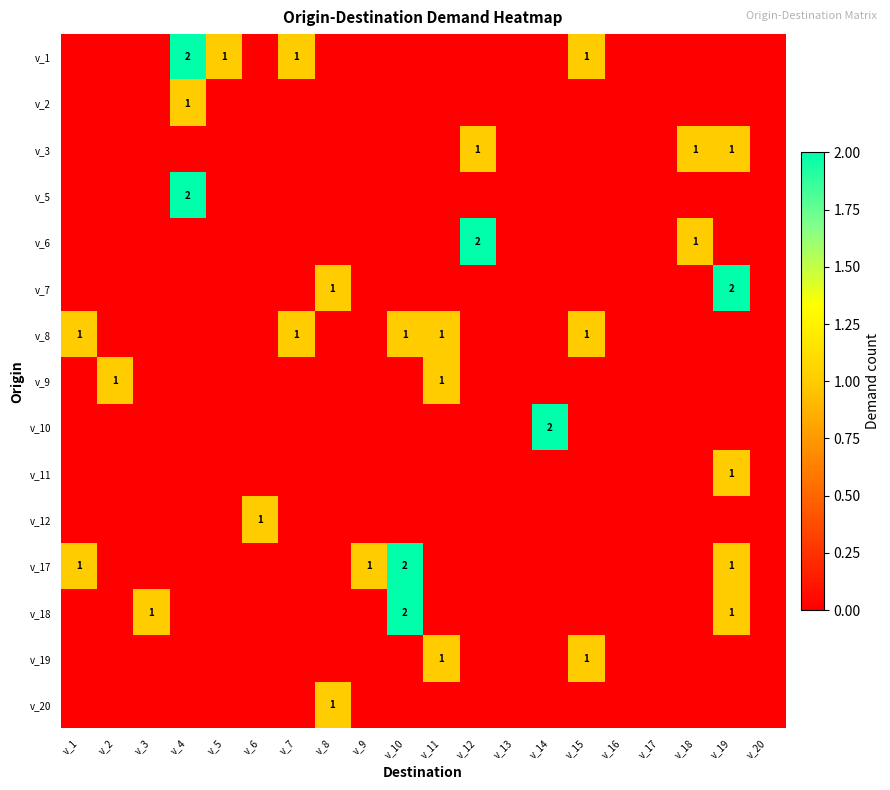

True or false: v_9 has a value of 0 at v_2.

False